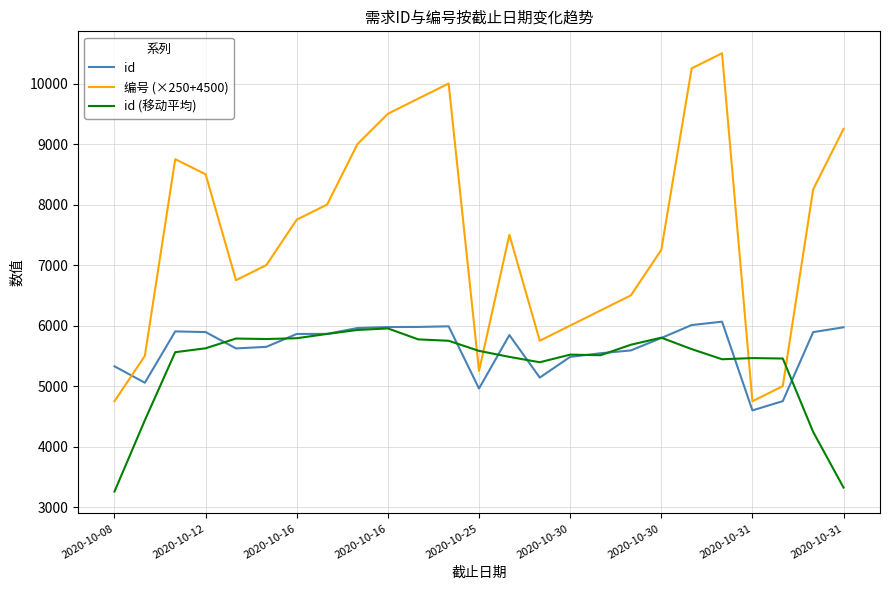

Which series has the largest range (max minus min)?

编号 (×250+4500)